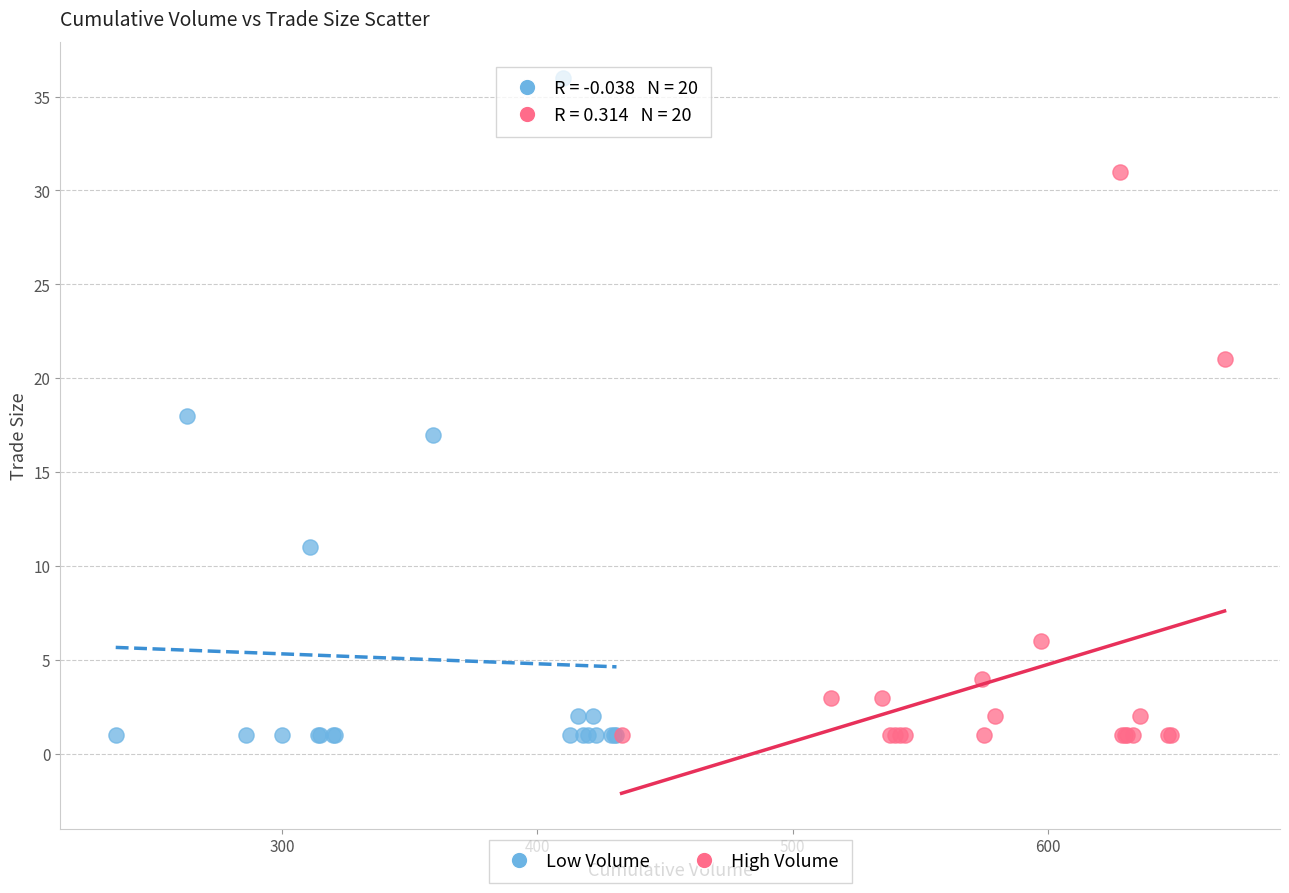

Which series reaches the maximum Y coordinate?

Low Volume